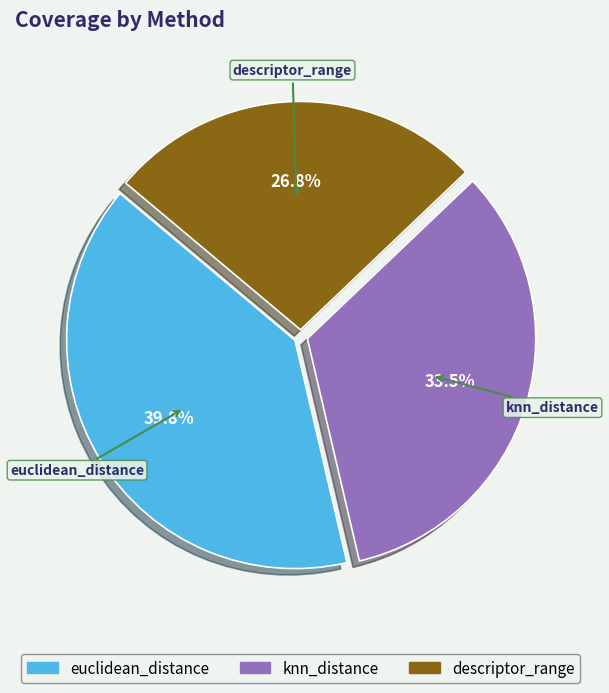

The descriptor_range slice represents 27% of the pie. True or false?

True